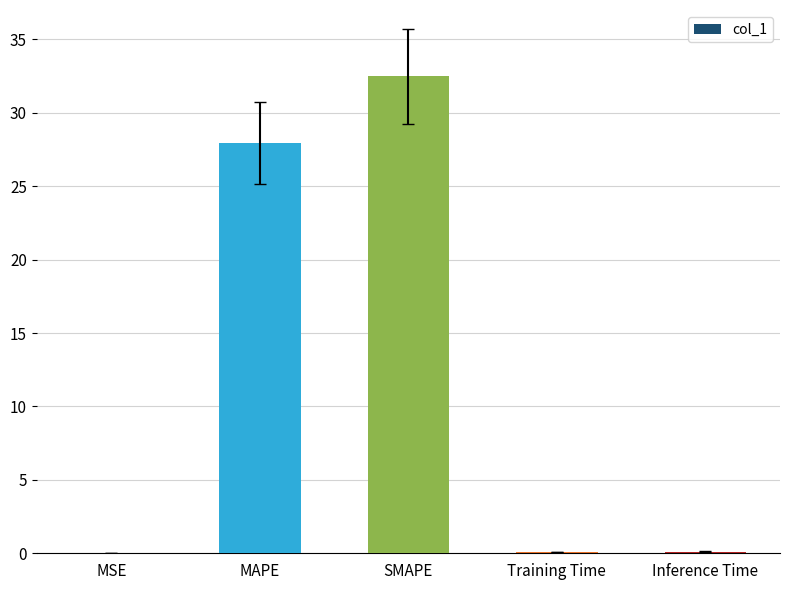

Are the bars grouped side by side (vs. stacked)?

No